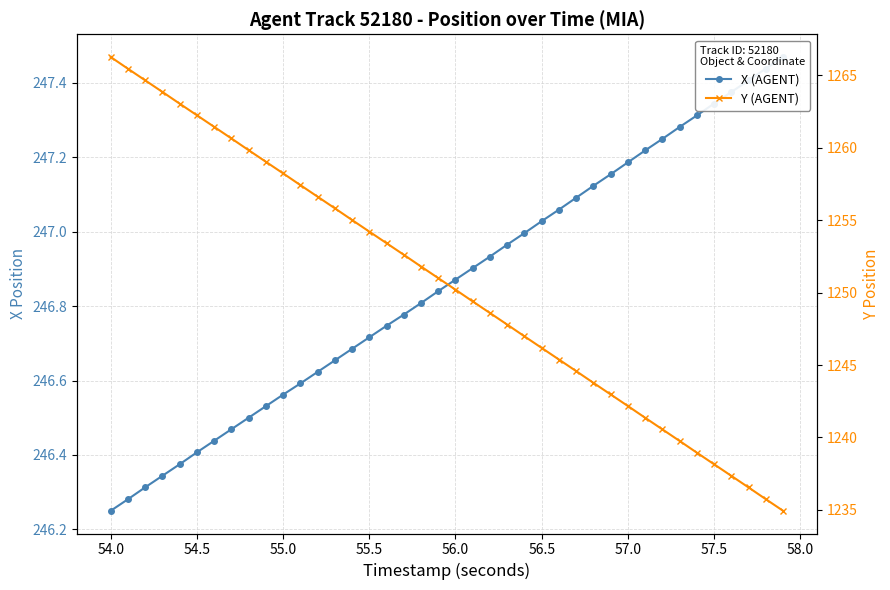

Which series has the largest total across all categories?

Y (AGENT)